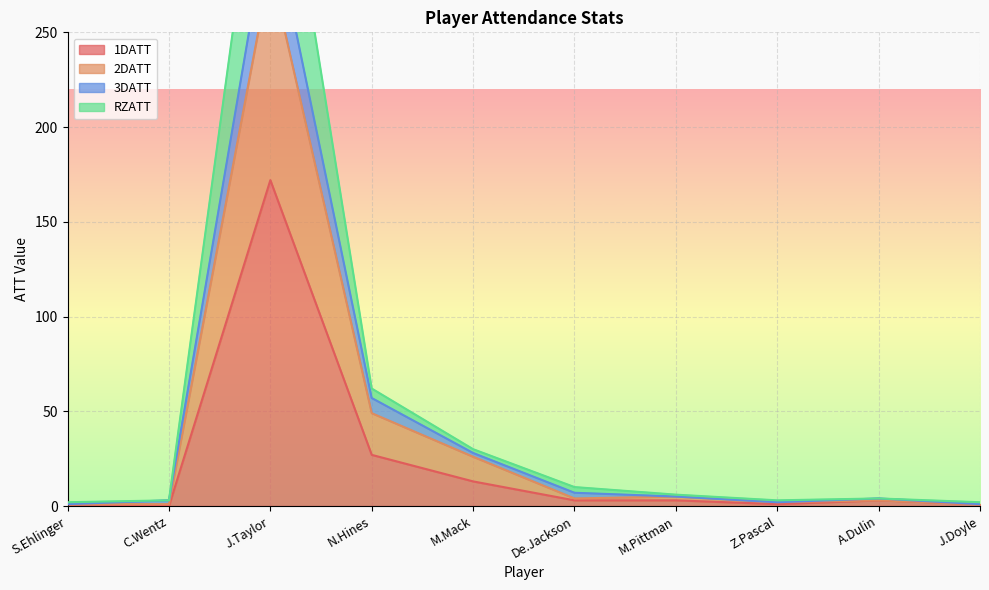

At which category does 1DATT reach its first local peak?

J.Taylor